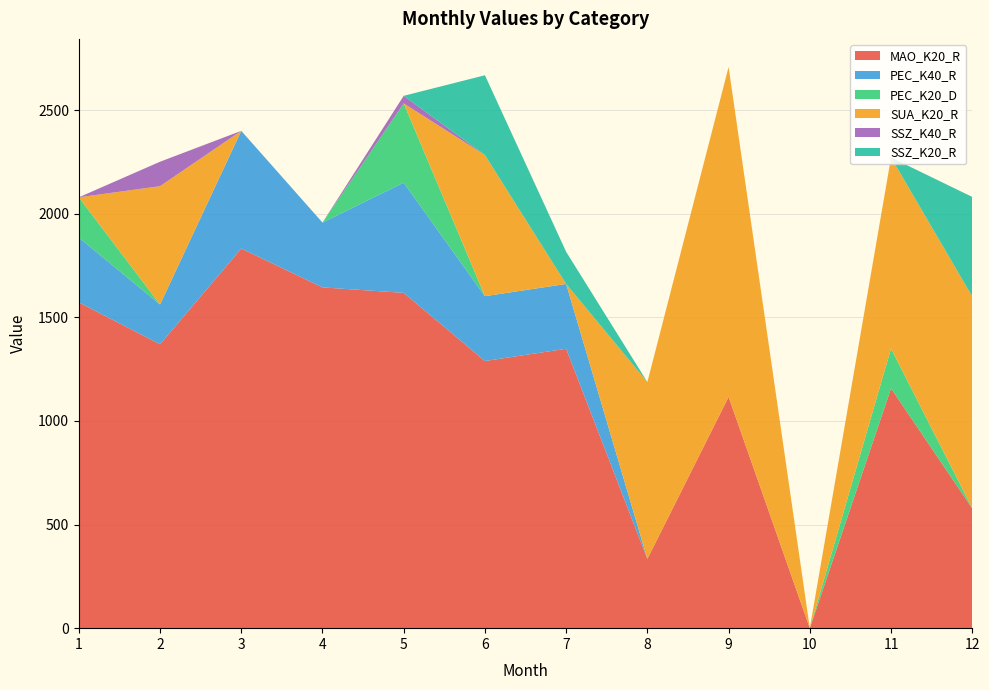

Reading left to right, transcribe all the data shown in this chart.

MAO_K20_R: 1=1571.8	2=1369.7	3=1831.7	4=1644.1	5=1617.9	6=1289.0	7=1348.0	8=334.2	9=1116.0	10=0.0	11=1157.0	12=578.0
PEC_K40_R: 1=312.8	2=192.0	3=567.8	4=312.8	5=531.5	6=312.8	7=312.8	8=0.0	9=0.0	10=0.0	11=0.0	12=0.0
PEC_K20_D: 1=194.2	2=0.0	3=0.0	4=0.0	5=382.8	6=0.0	7=0.0	8=0.0	9=0.0	10=0.0	11=192.0	12=1.0
SUA_K20_R: 1=0.0	2=570.9	3=0.0	4=0.0	5=0.0	6=680.9	7=0.0	8=853.4	9=1591.8	10=0.0	11=922.0	12=1021.3
SSZ_K40_R: 1=0.0	2=118.0	3=0.0	4=0.0	5=36.3	6=0.0	7=0.0	8=0.0	9=0.0	10=0.0	11=0.0	12=0.0
SSZ_K20_R: 1=0.0	2=0.0	3=0.0	4=0.0	5=0.0	6=385.0	7=155.1	8=0.0	9=0.0	10=0.0	11=0.0	12=480.3